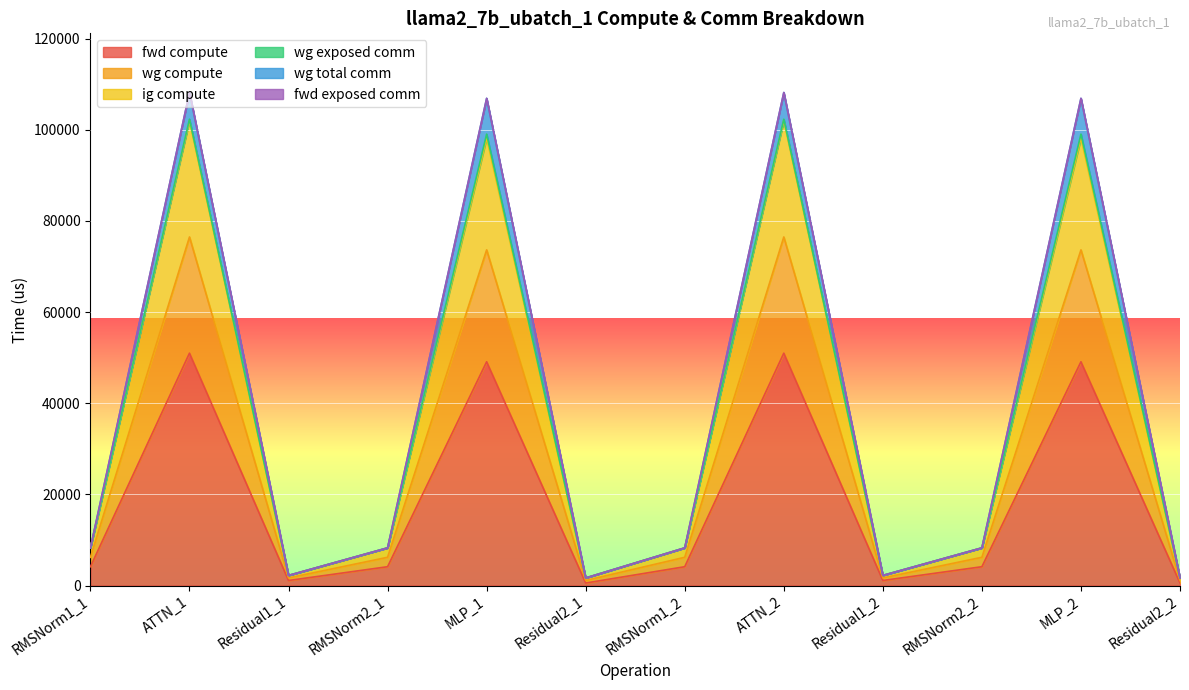

True or false: wg compute and ig compute intersect in this chart.

False